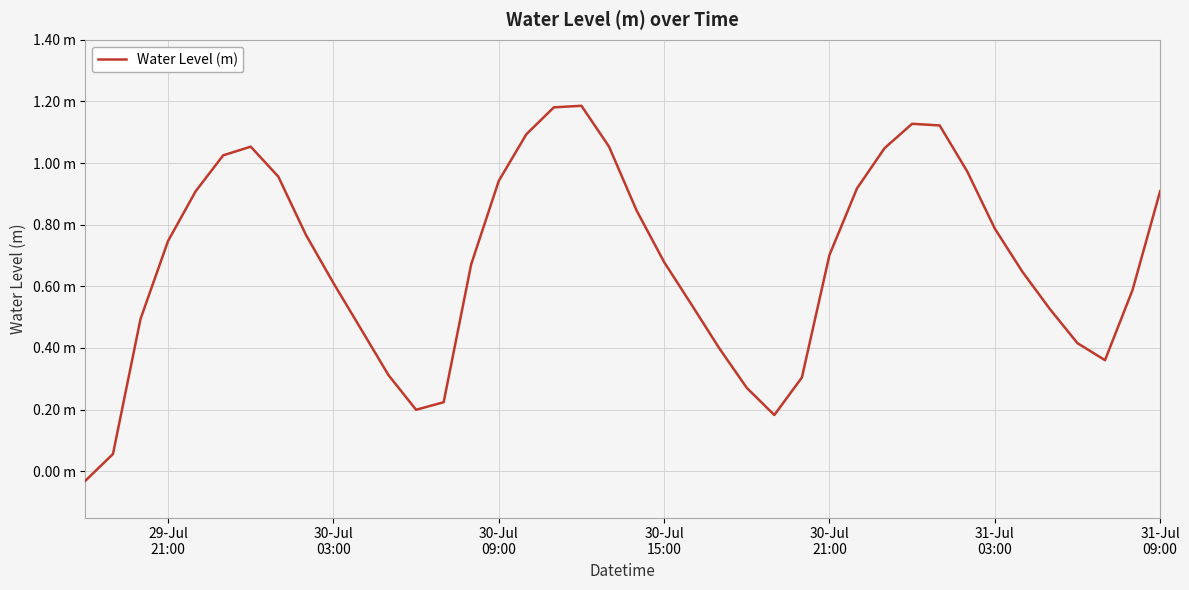

Does the chart display data point markers on the line(s)?

No